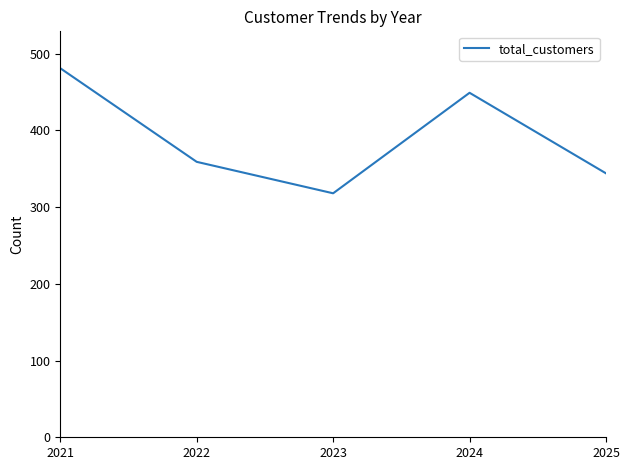

Where is the data nearest to the value 399?

2022